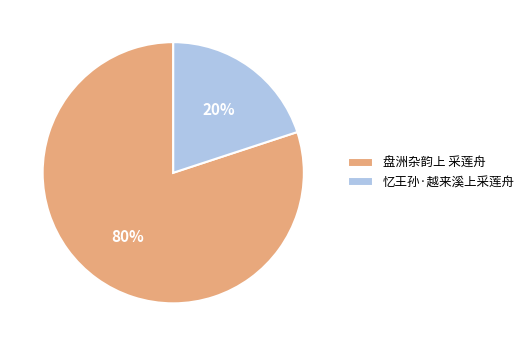

Is it true that 忆王孙·越来溪上采莲舟 is 20% of the pie?

True